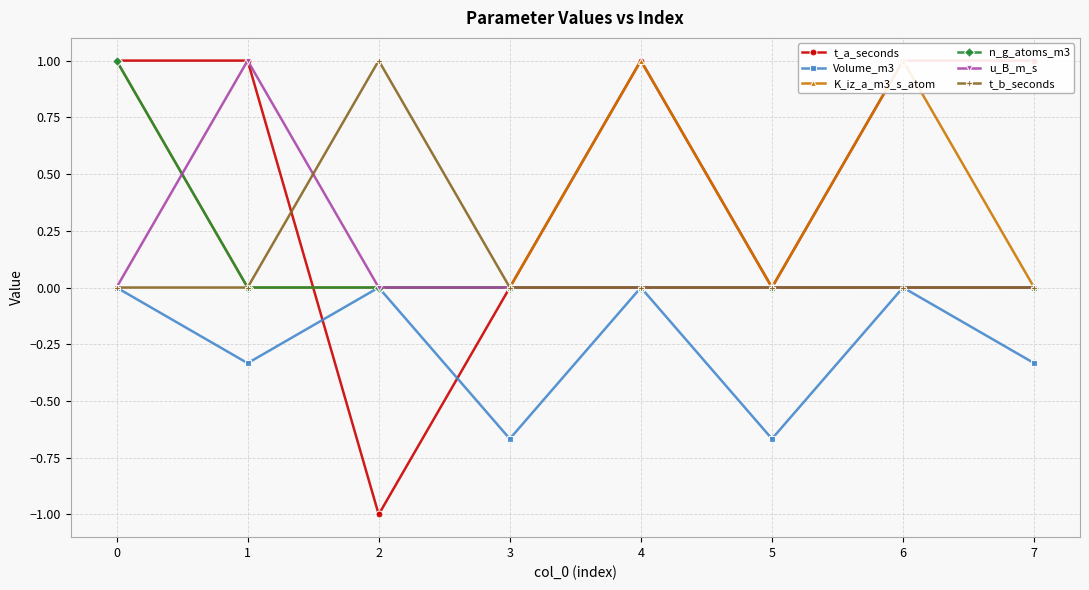

Which series has the largest total across all categories?

t_a_seconds